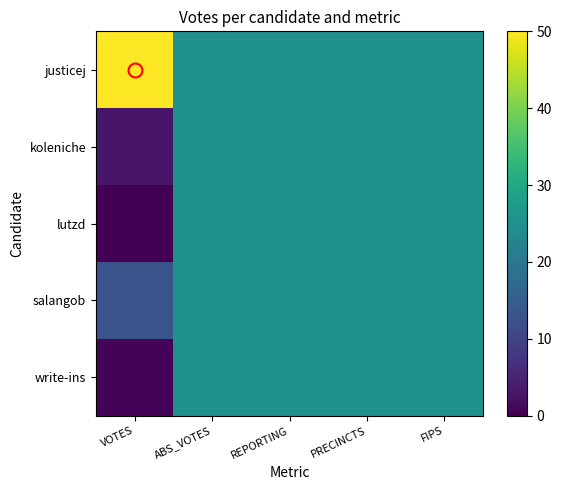

At FIPS, list the series in order from largest to smallest.

justicej, koleniche, lutzd, salangob, write-ins